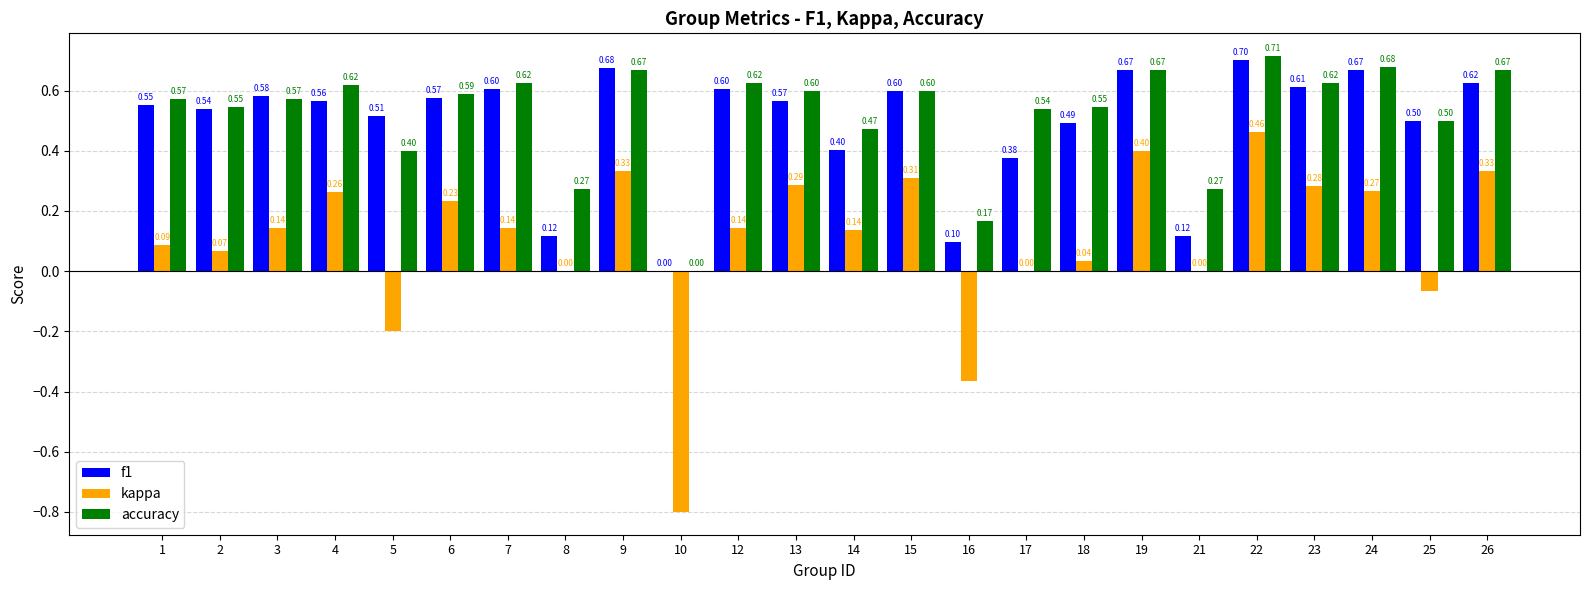

What are all the series names shown in the legend?

f1, kappa, accuracy